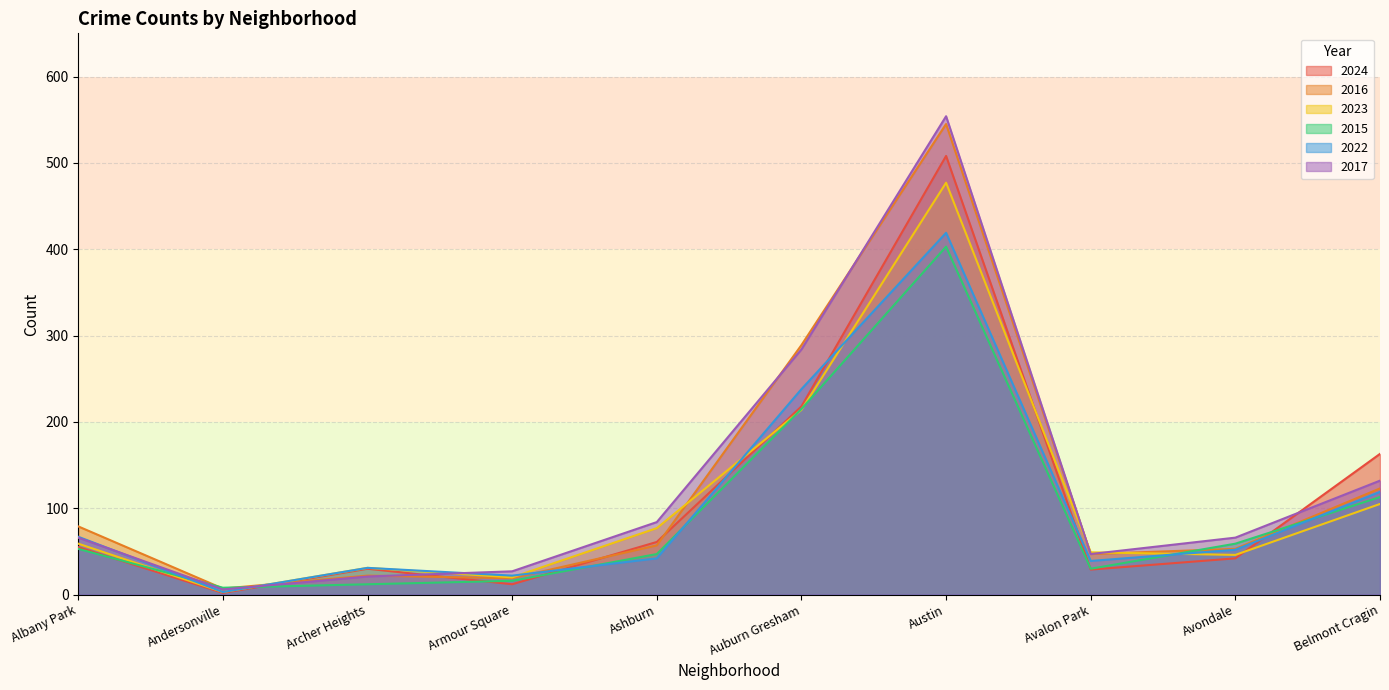

At which label is 2017 closest to 280?

Auburn Gresham